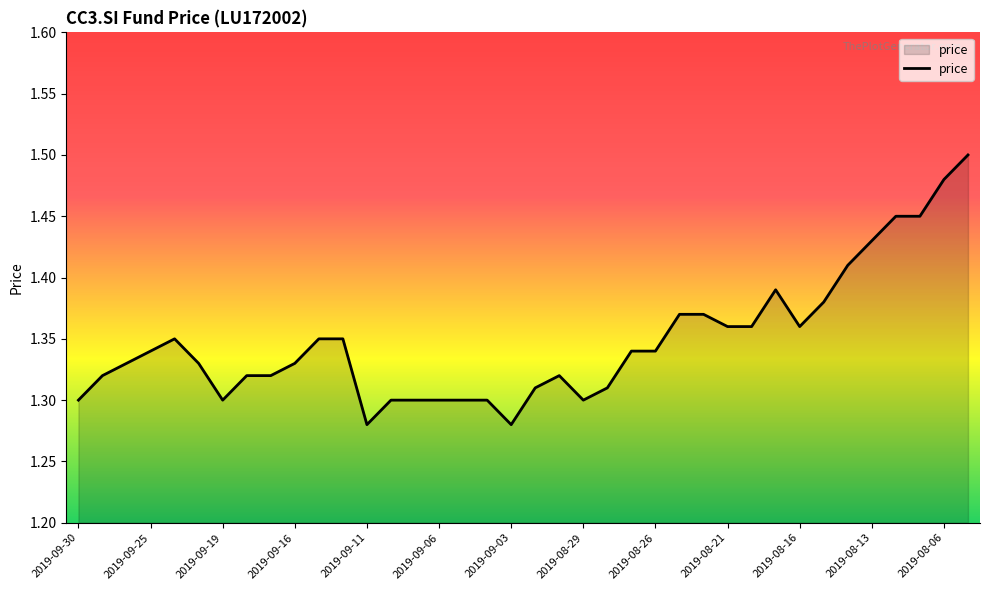

How many lines are shown in the chart?

1